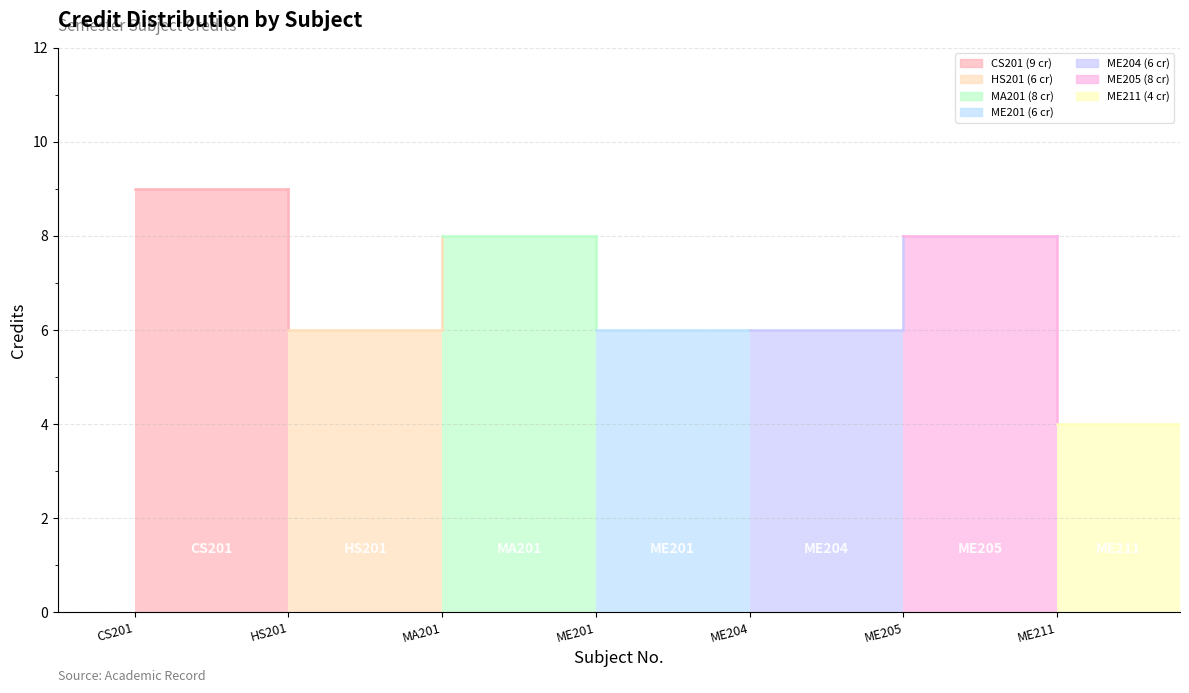

What is the change in value from 2 to 3?

+2